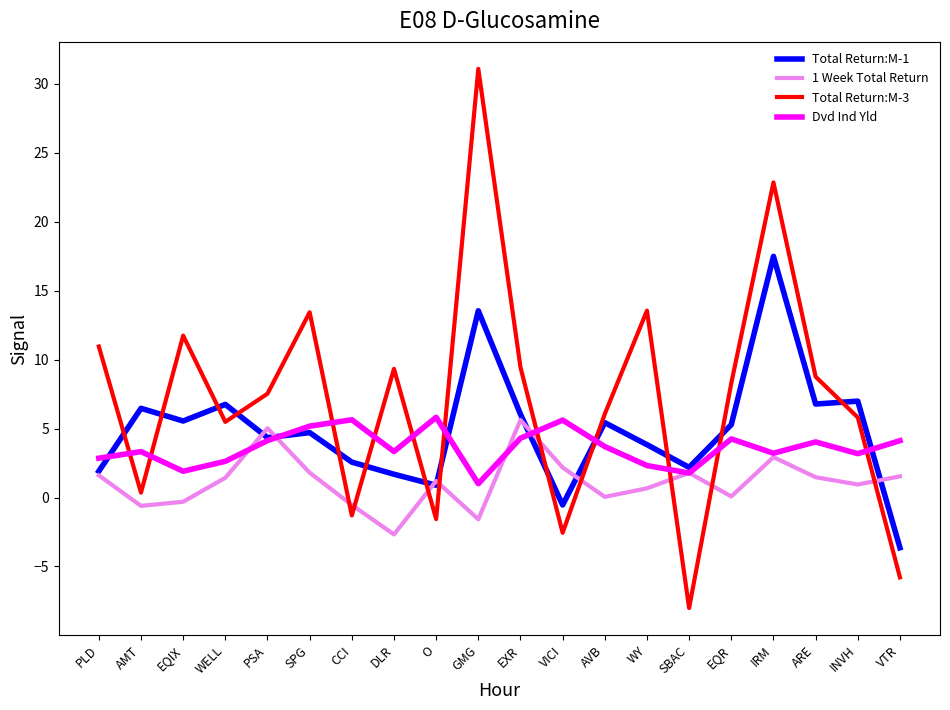

What position from the right is ARE?

3